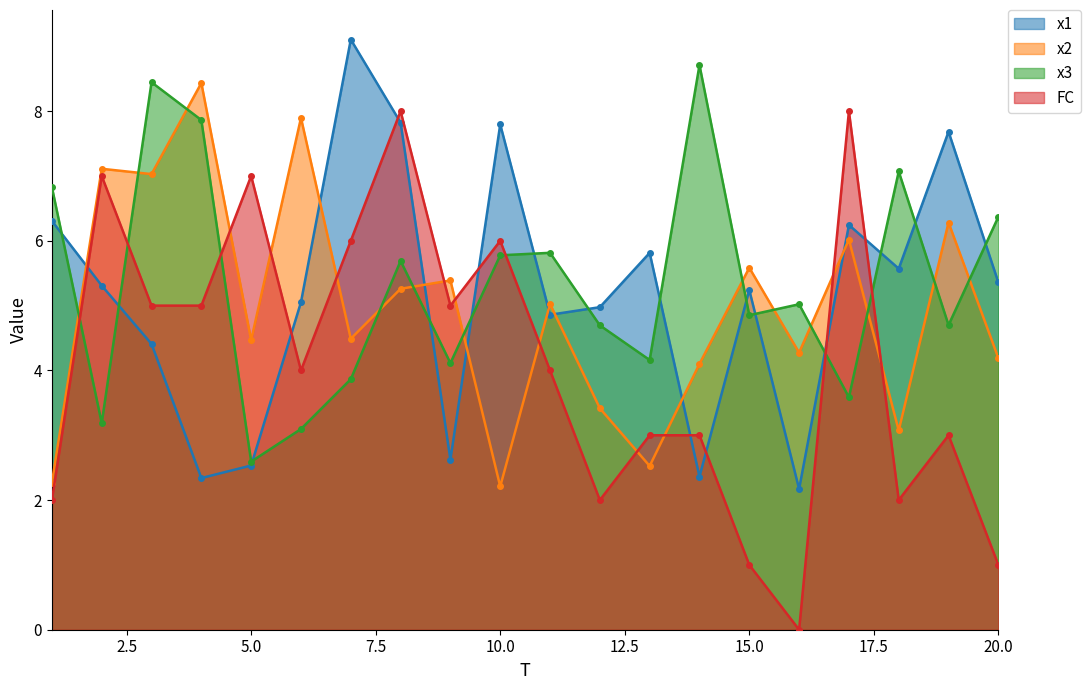

Which series has the largest total across all categories?

x3